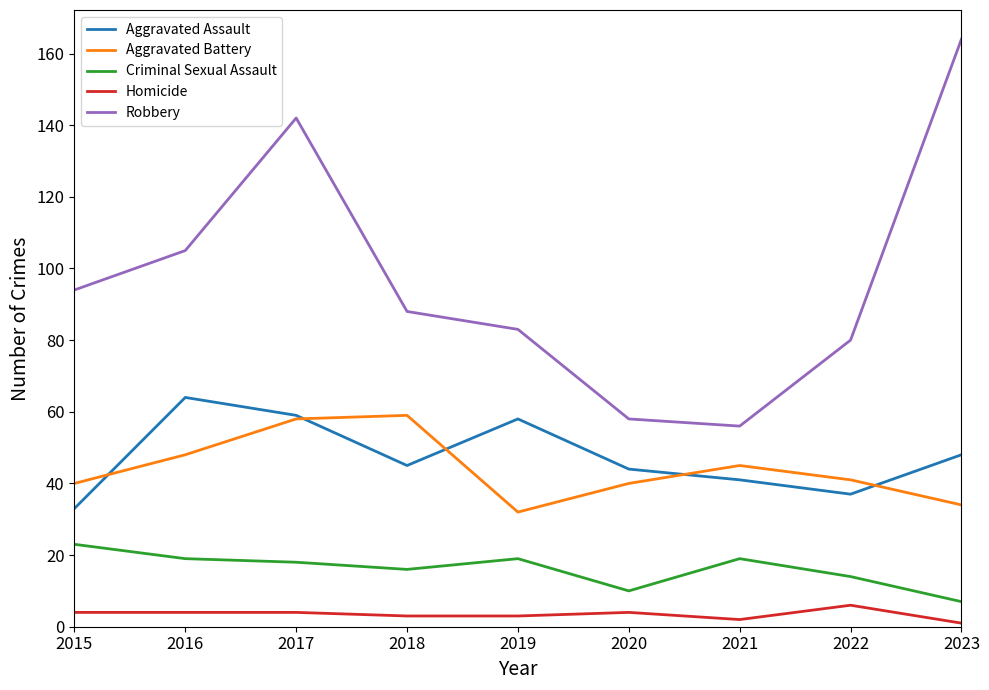

What is the total value across all series at 2023?

254